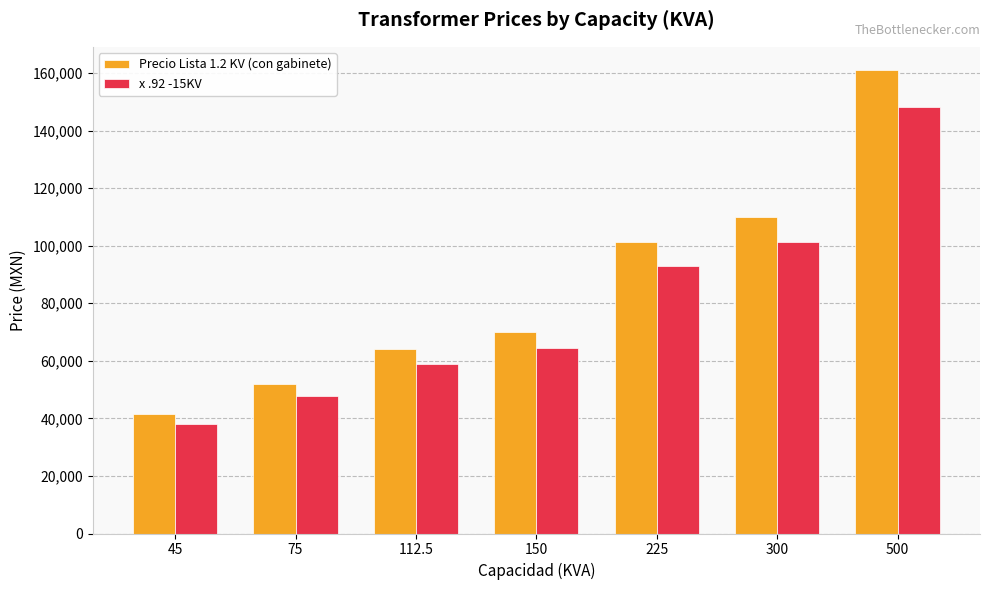

Rank the series at 150 from highest to lowest value.

Precio Lista 1.2 KV (con gabinete), x .92 -15KV